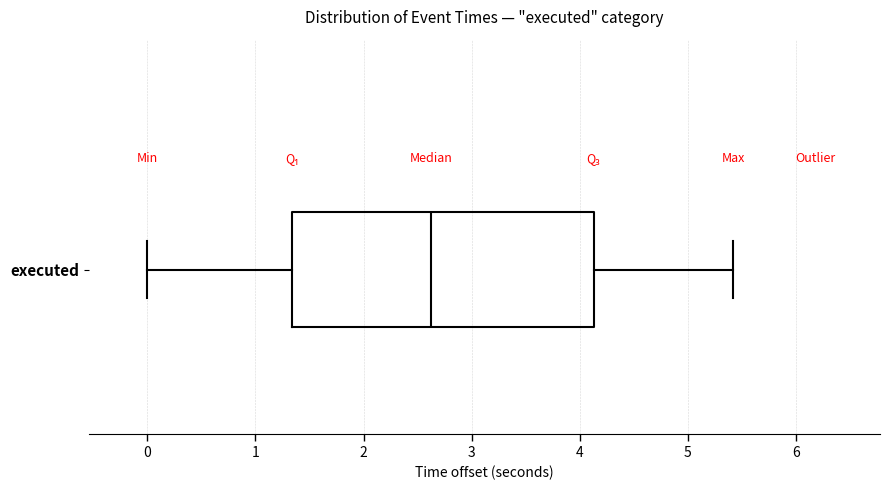

Transcribe this box plot: give where the median line is, the range the box spans, and where the two whiskers end, as read against the x-axis. The values are not printed on the chart, so give them approximately, as read against the axis.

median 2.6, box 1.3 to 4.1, whiskers 0.0 to 5.4